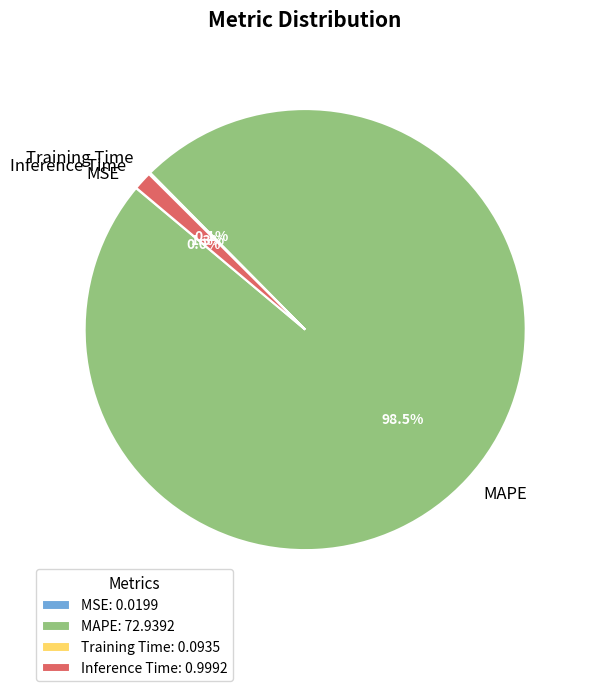

Is there any slice that represents more than half of the pie?

Yes